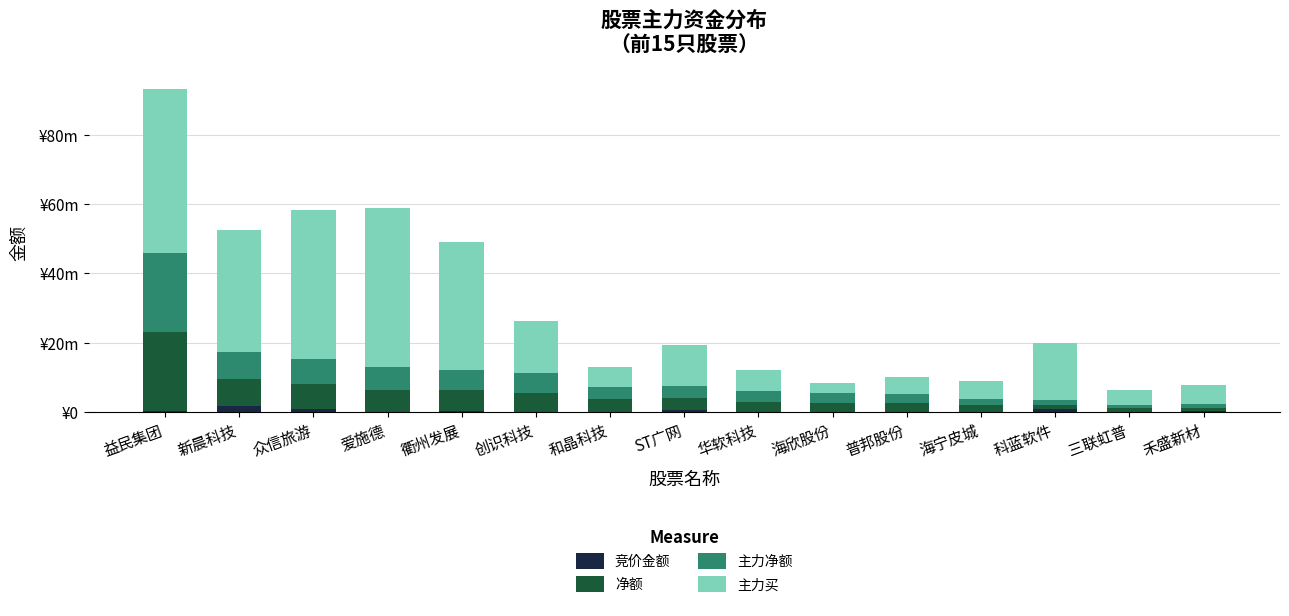

At which category is the sum across all series the highest?

益民集团